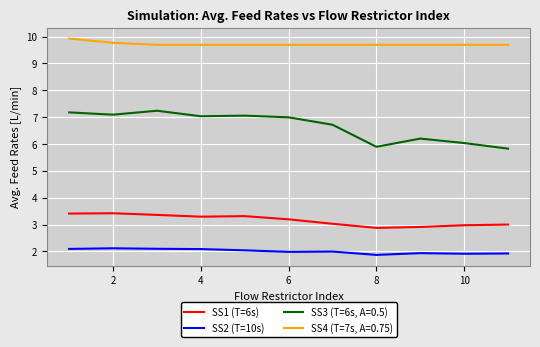

Which series has the largest total across all categories?

SS4 (T=7s, A=0.75)